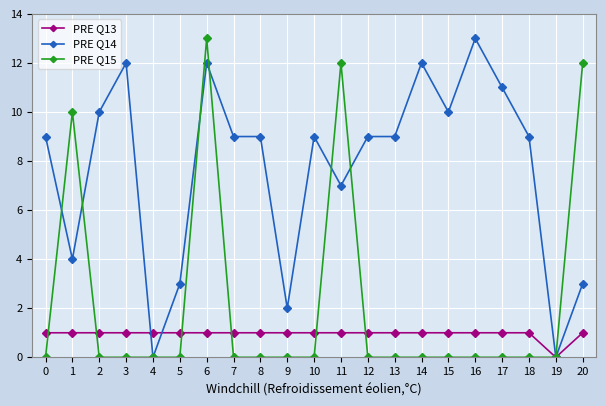

What is the approximate value of PRE Q15 at 6?

13